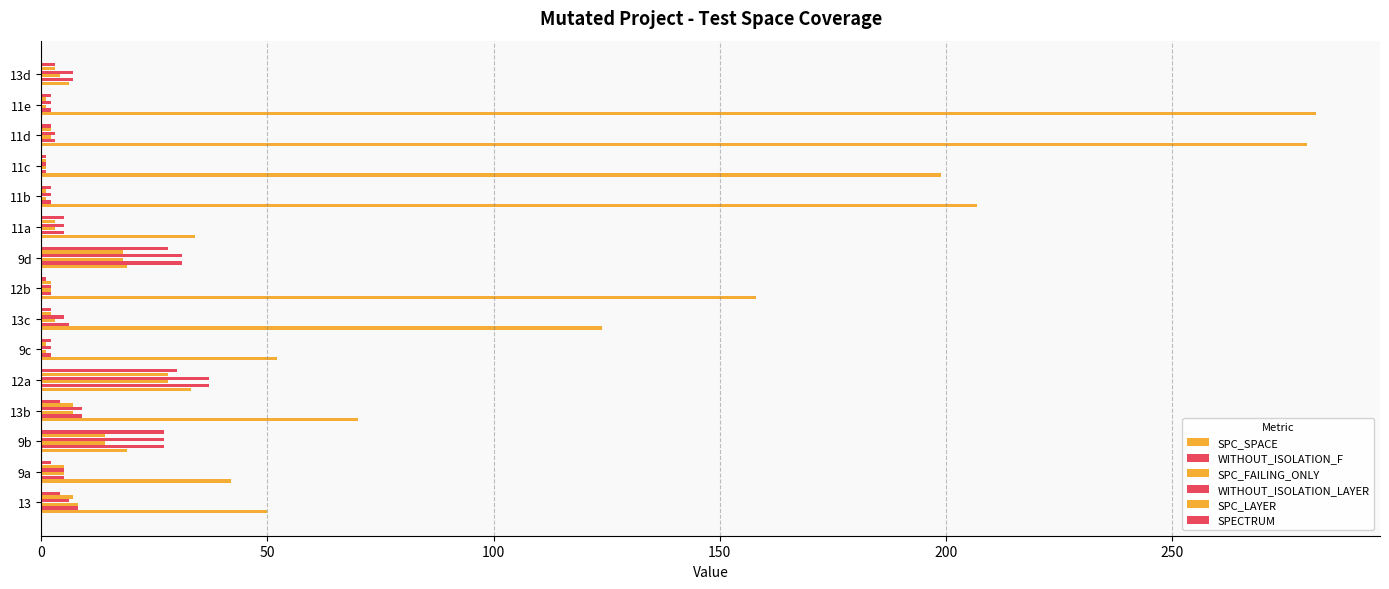

Count the number of categories in the chart.

15